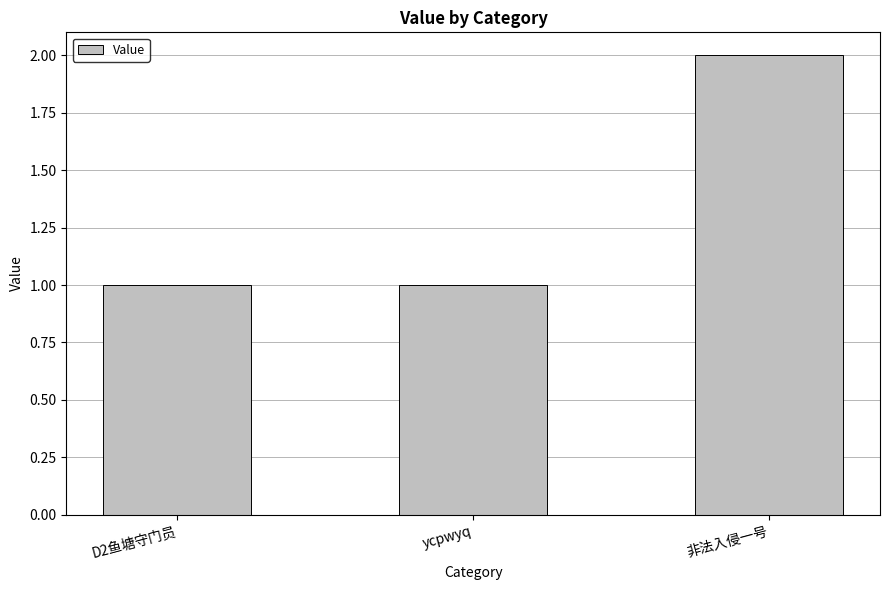

Reading right to left, list all the values displayed in this chart.

2	1	1